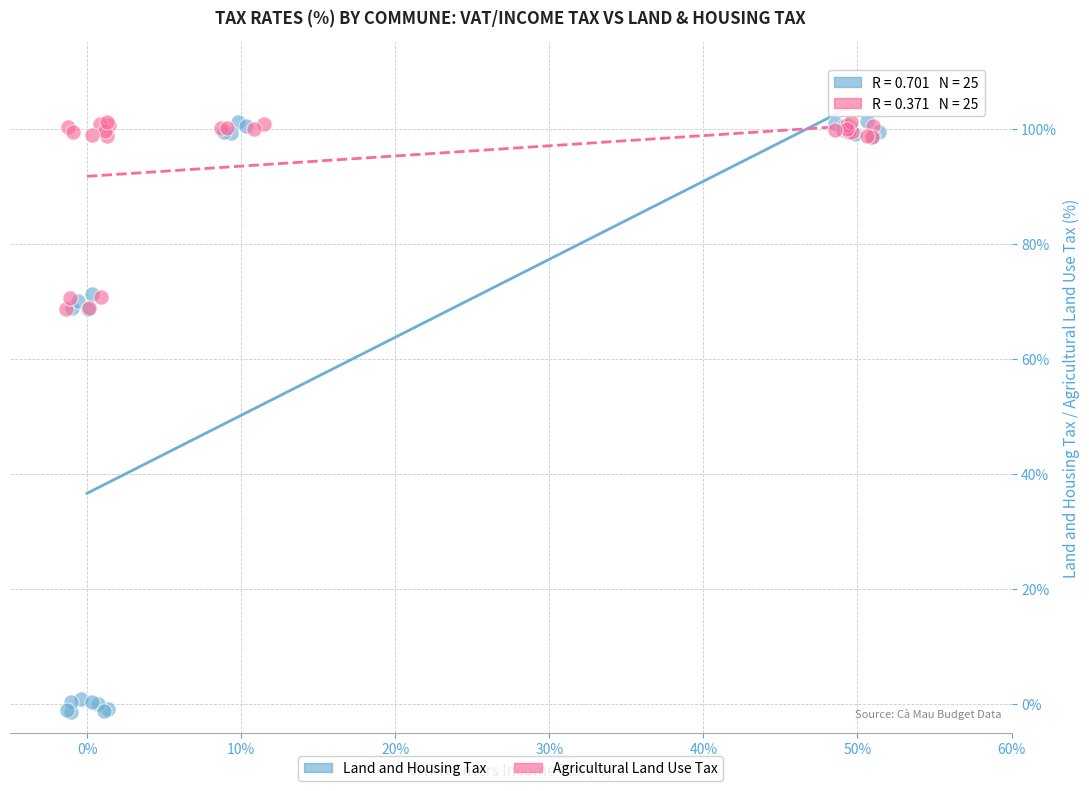

Which series has the widest spread of Y values?

Land and Housing Tax